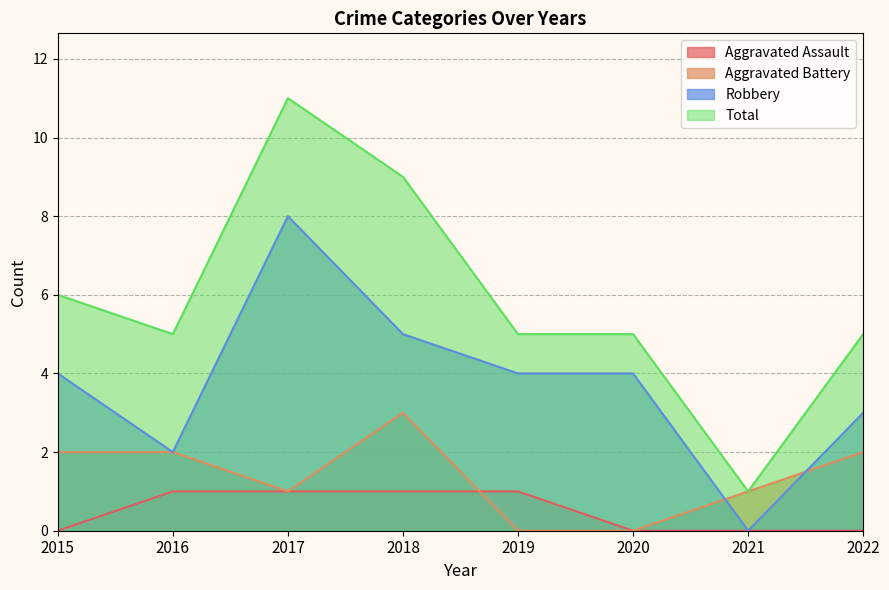

What is the difference between the maximum and minimum values in the Total series?

10